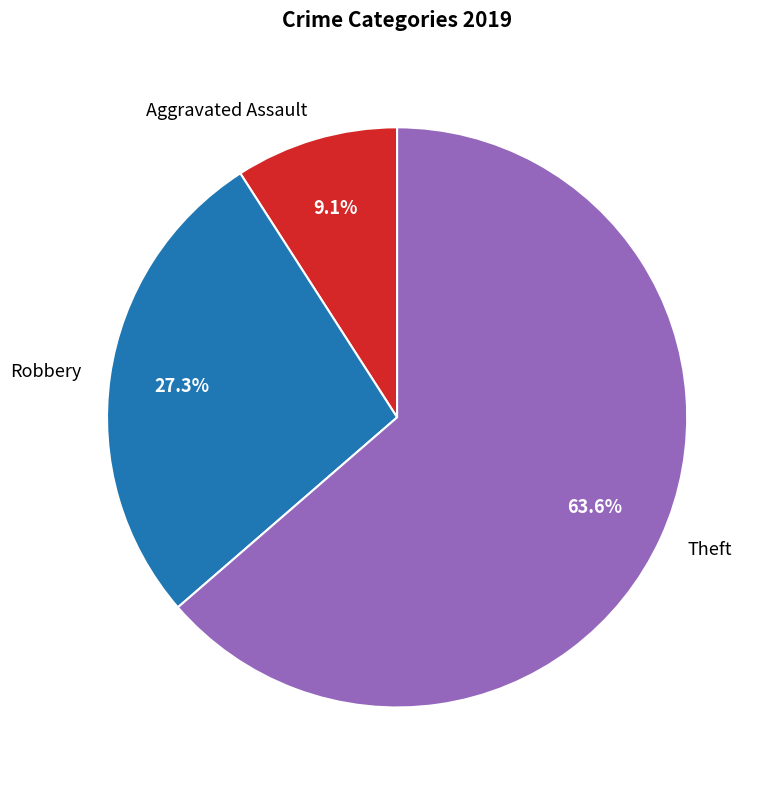

What percentage is NOT represented by Aggravated Assault?

90.9%